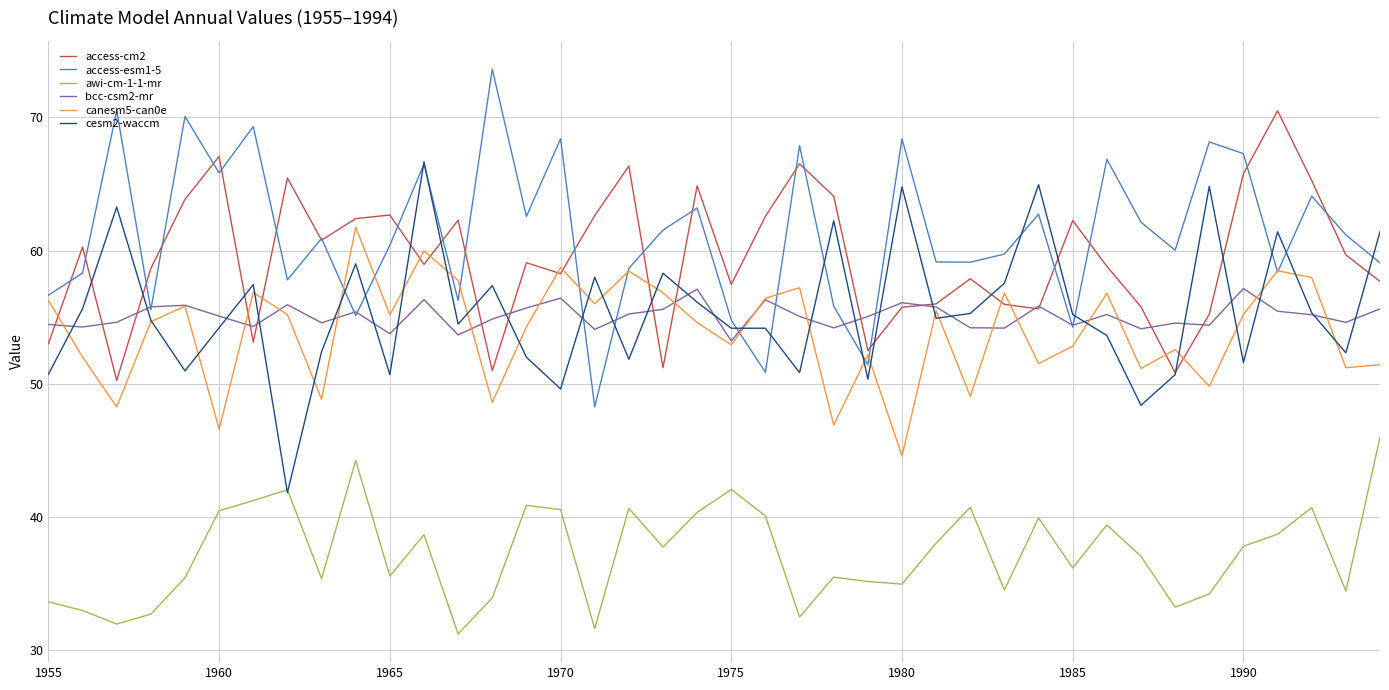

True or false: awi-cm-1-1-mr and canesm5-can0e intersect in this chart.

False